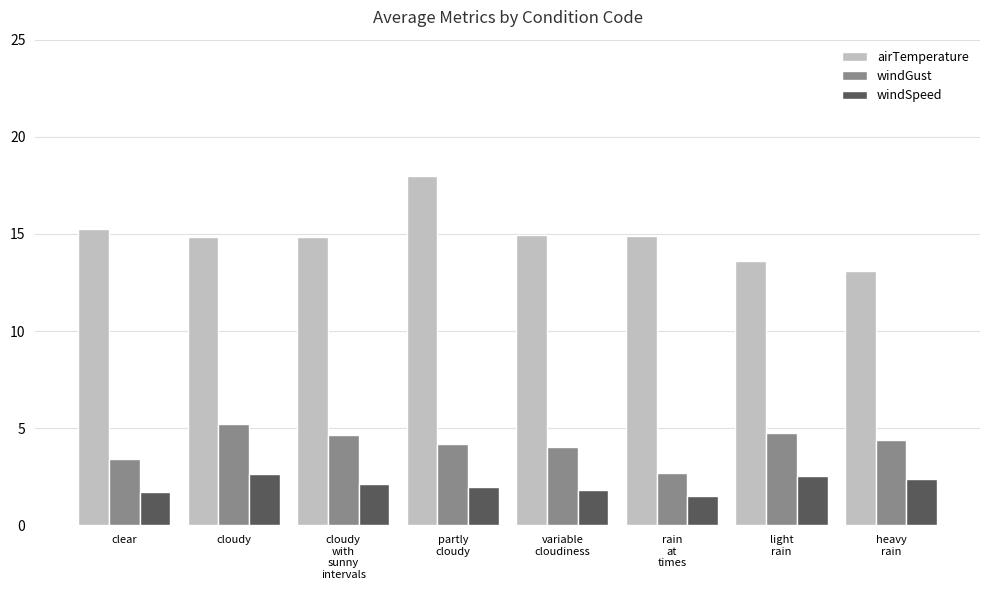

What is the difference between the maximum and minimum values in the windSpeed series?

1.1